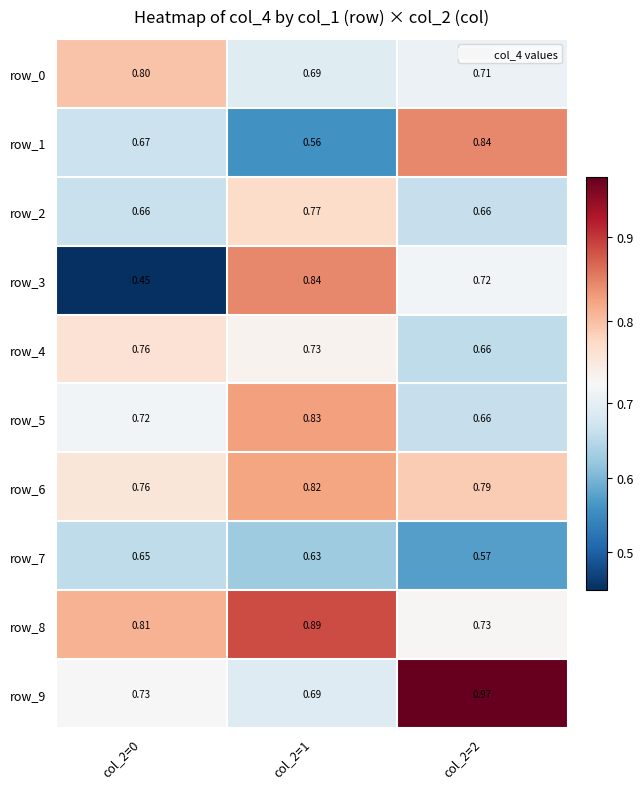

Is the value of row_9 at col_2=0 greater than the value of row_6 at col_2=1?

No